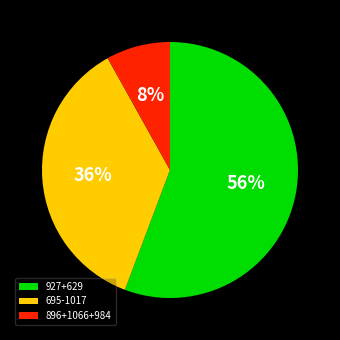

To the nearest percent, what is the difference between the largest and smallest slice percentages?

48%